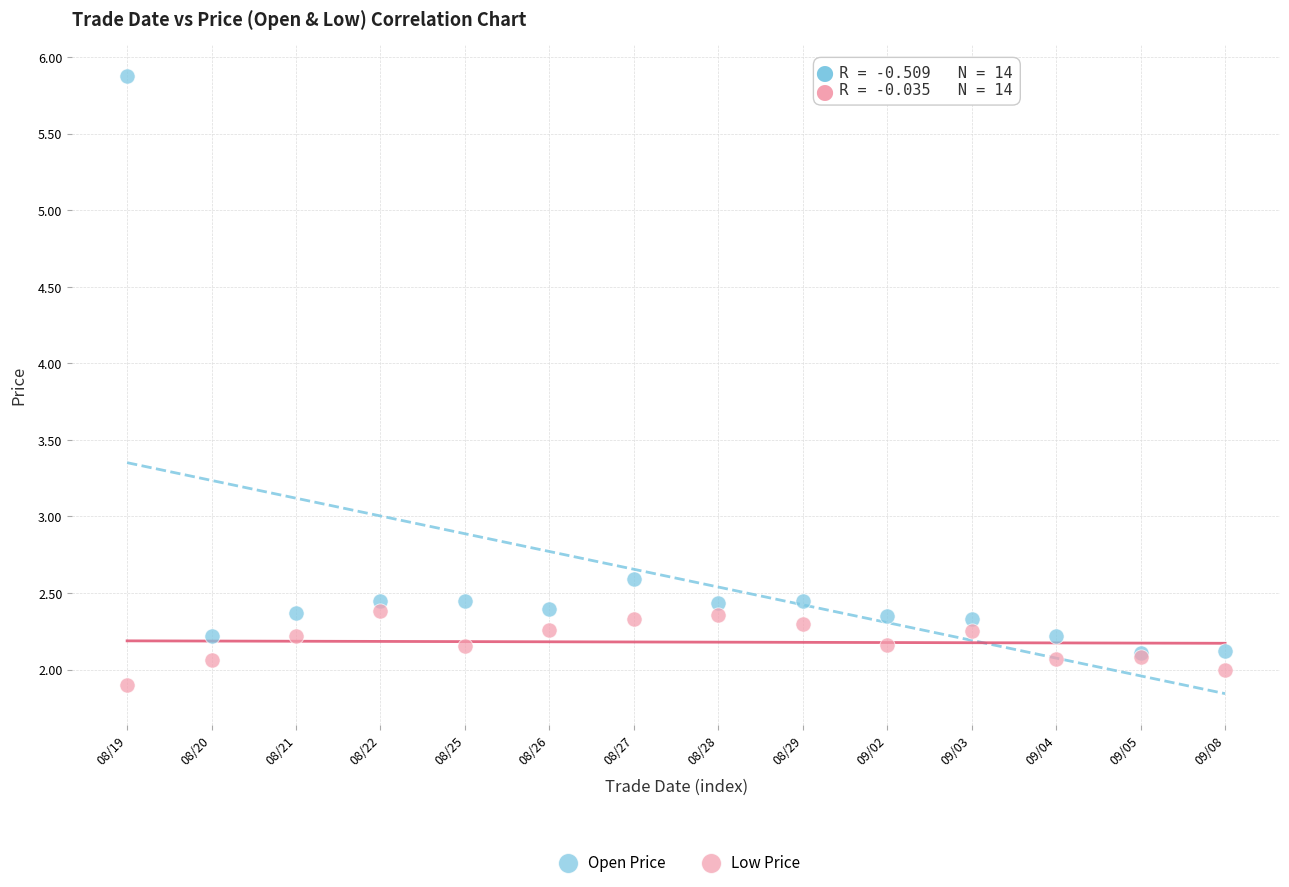

In the Open Price series, what Y value is closest to 3?

2.6